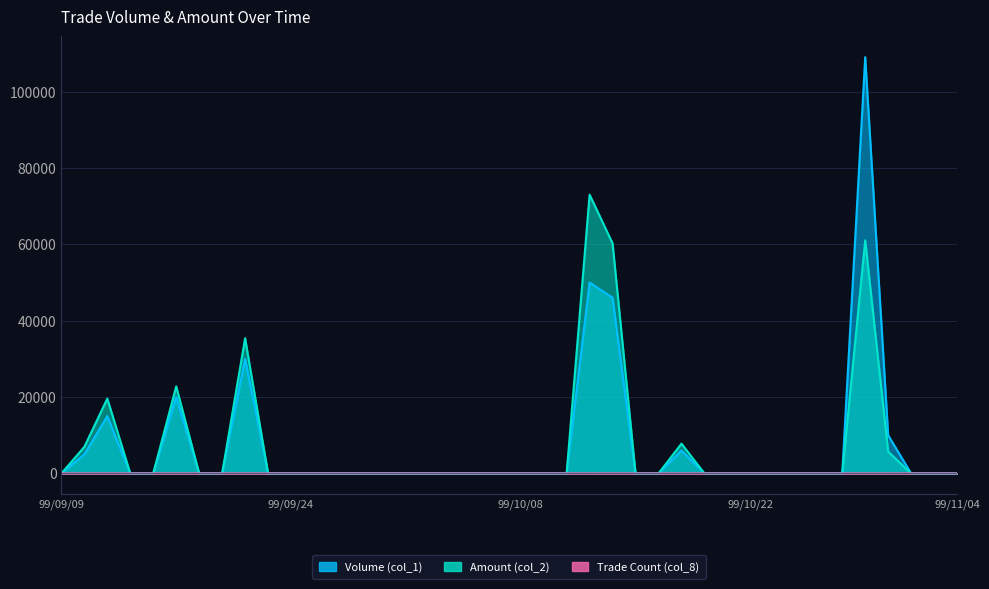

True or false: Volume (col_1) and Amount (col_2) intersect in this chart.

False